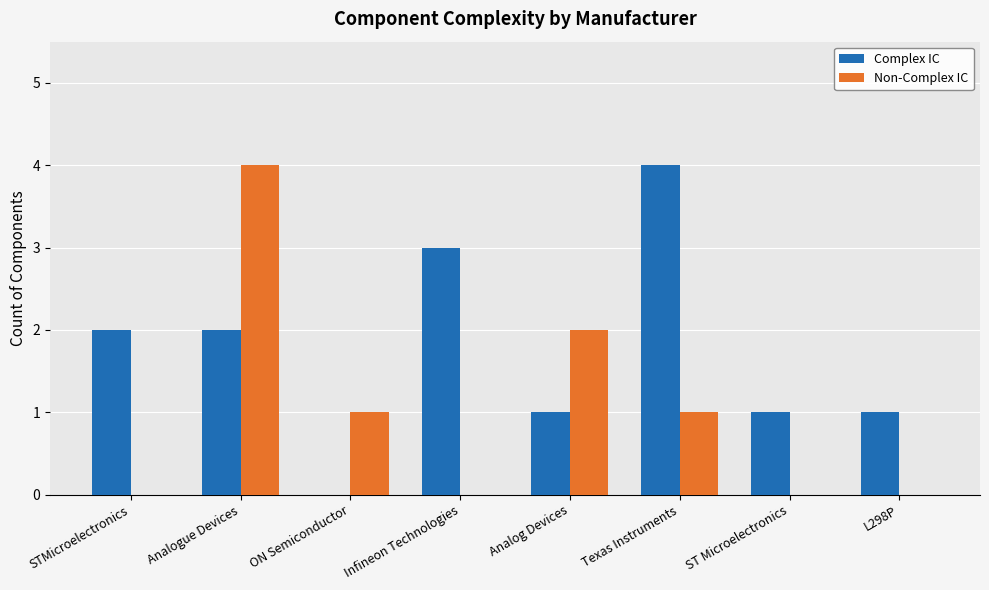

The Complex IC series shows 1 at L298P. True or false?

True